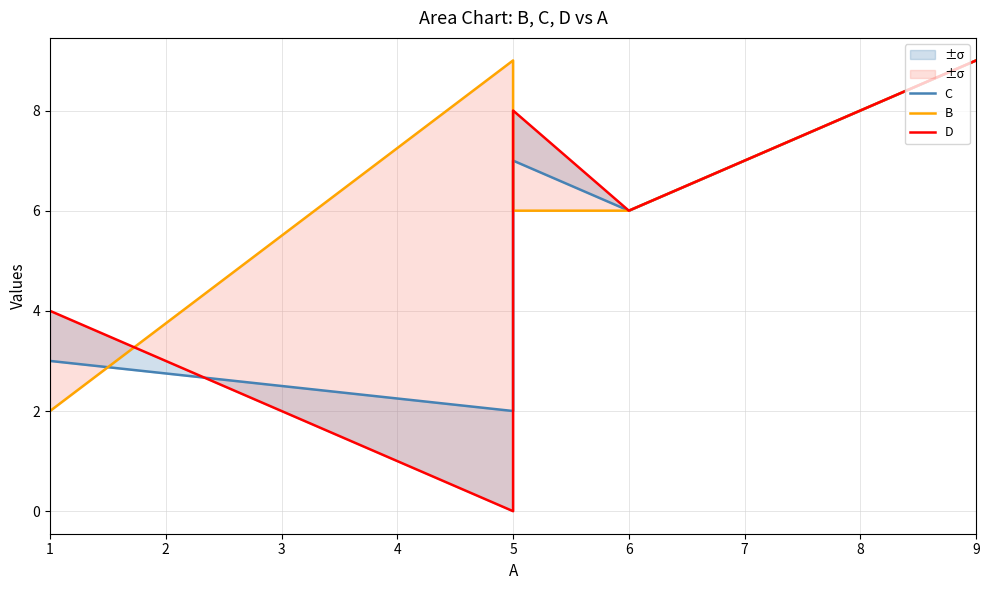

What is the sum of all C values?

42